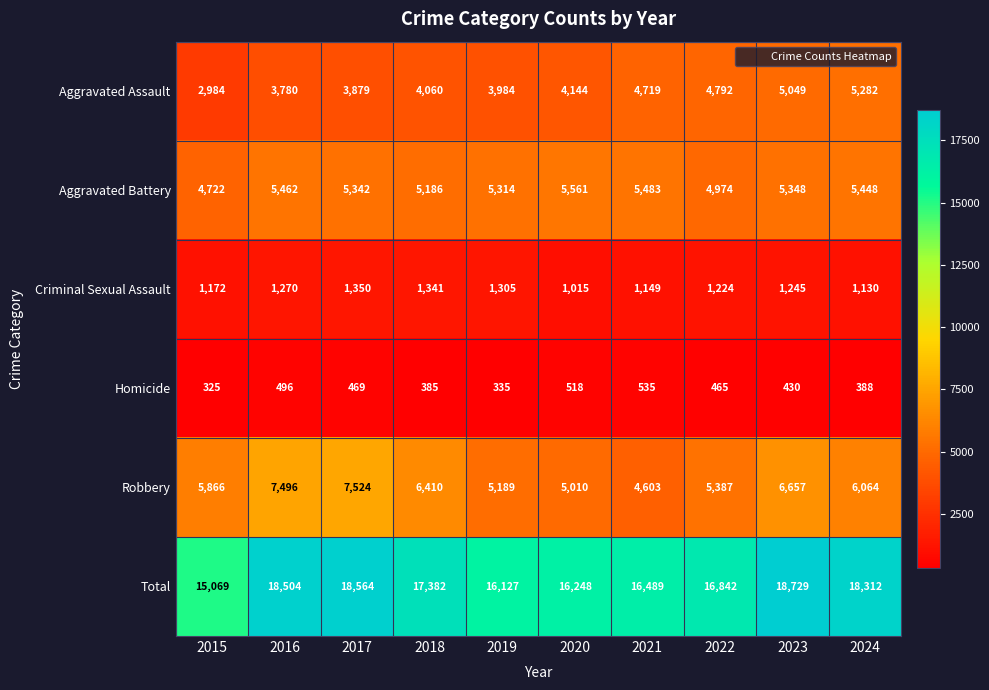

At which label does Aggravated Battery first exceed 5348?

2016